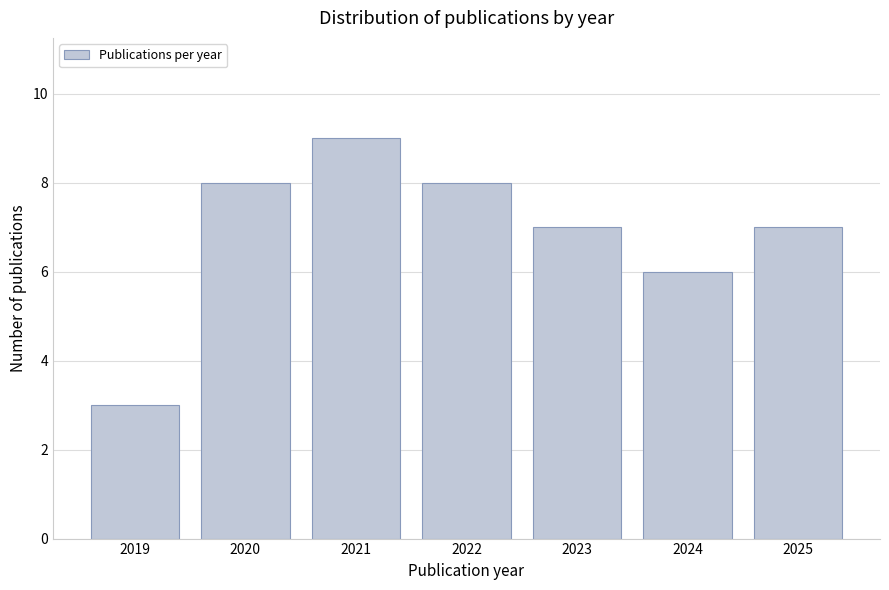

Reading left to right, list all the values displayed in this chart.

2019=3	2020=8	2021=9	2022=8	2023=7	2024=6	2025=7